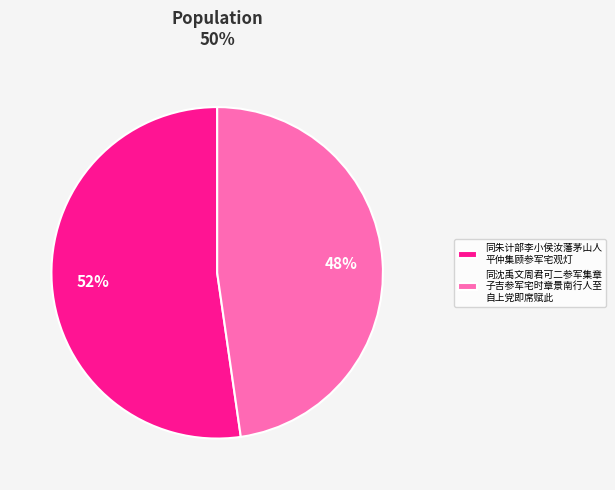

True or false: 同朱计部李小侯汝藩茅山人 平仲集顾参军宅观灯 accounts for 58% of the total.

False